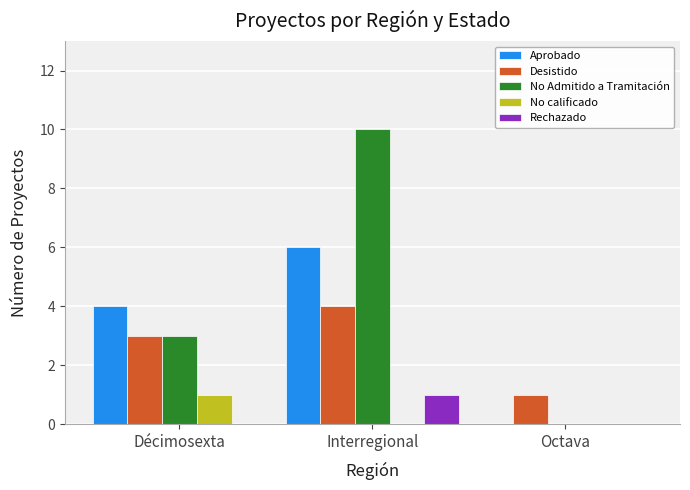

What is the sum of all Desistido values?

8